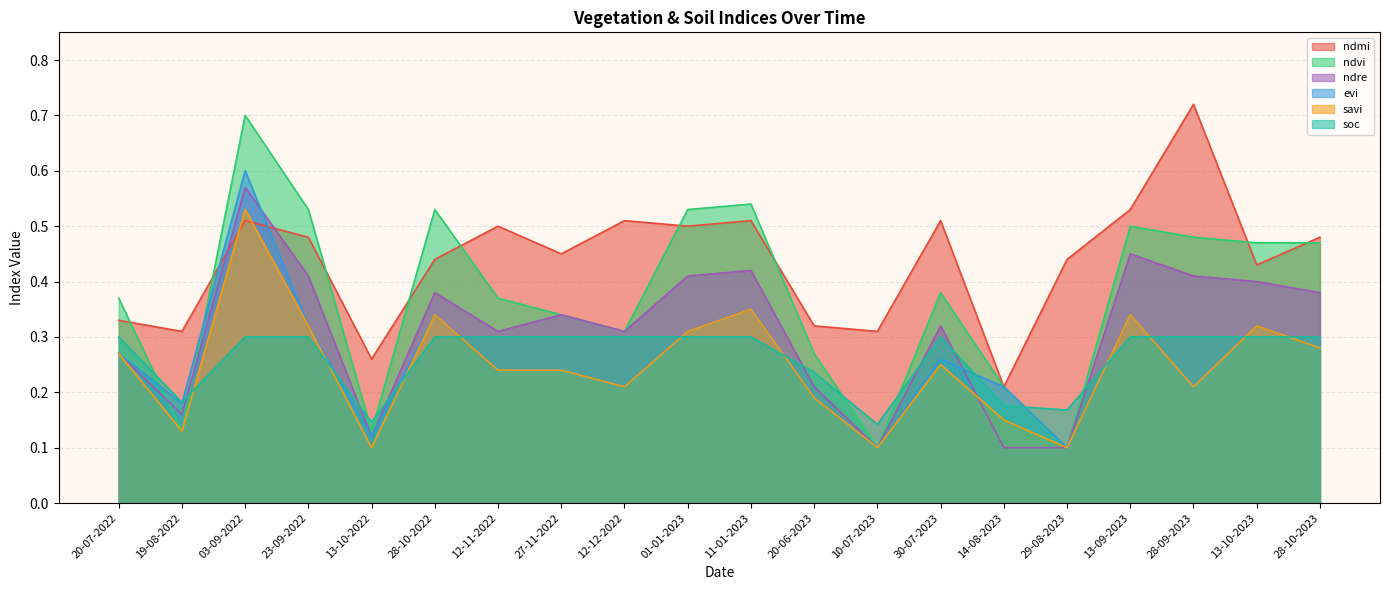

How many interior local valleys does the soc series have?

4